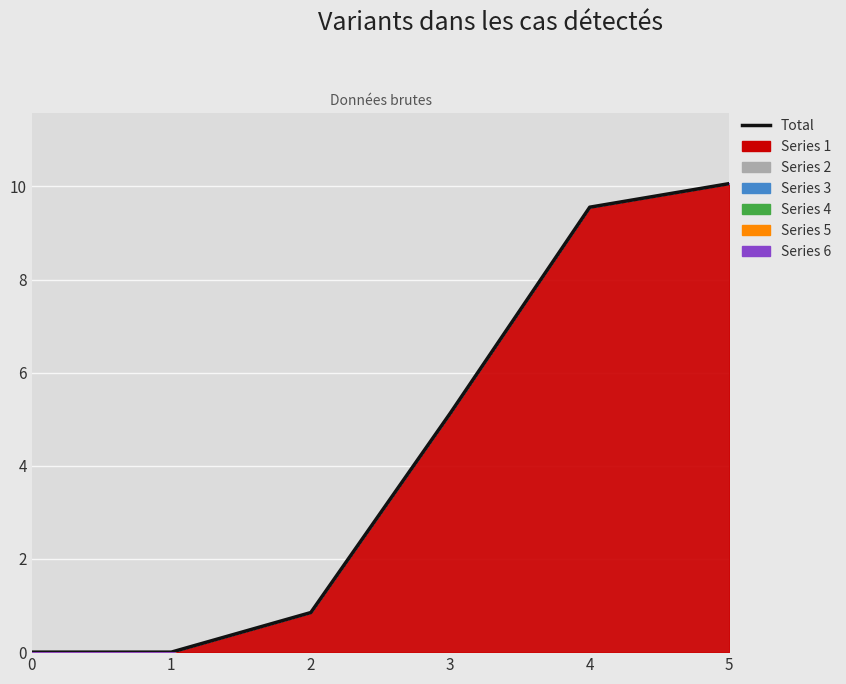

True or false: the data shows 9.2 at 3.

False